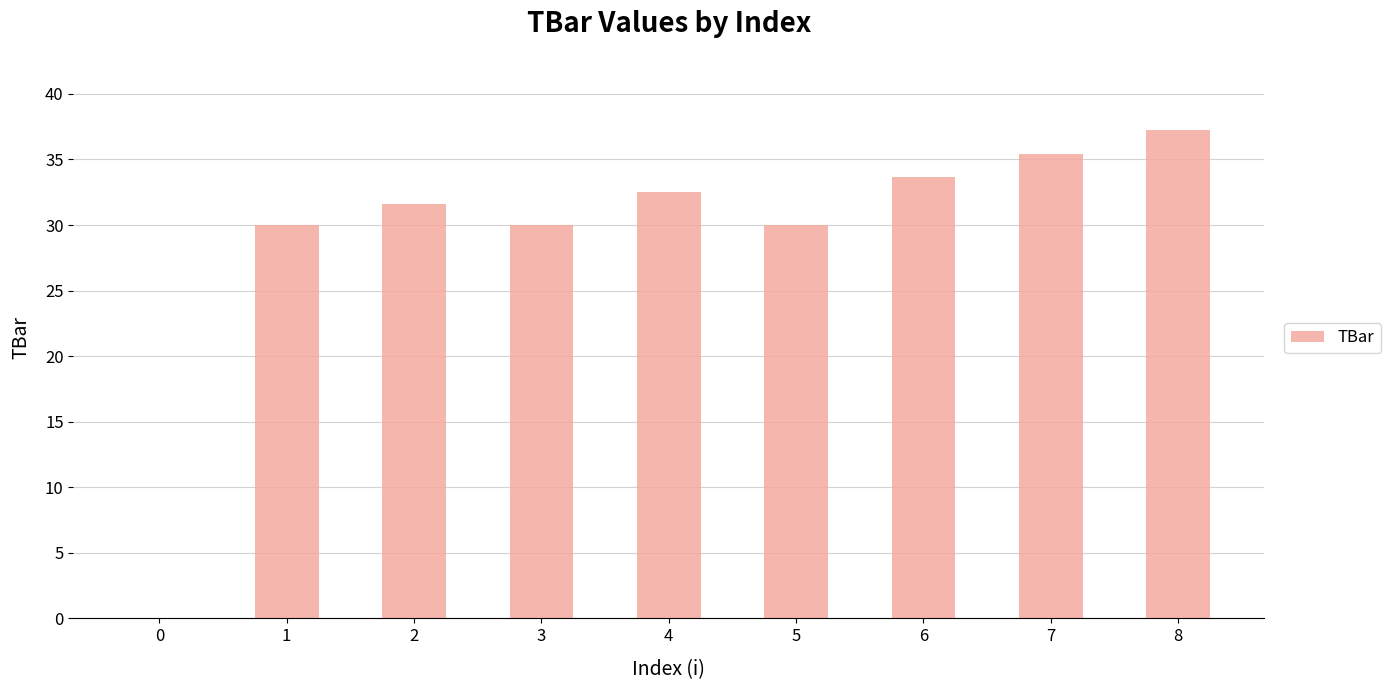

What is the sum of all values?

260.4